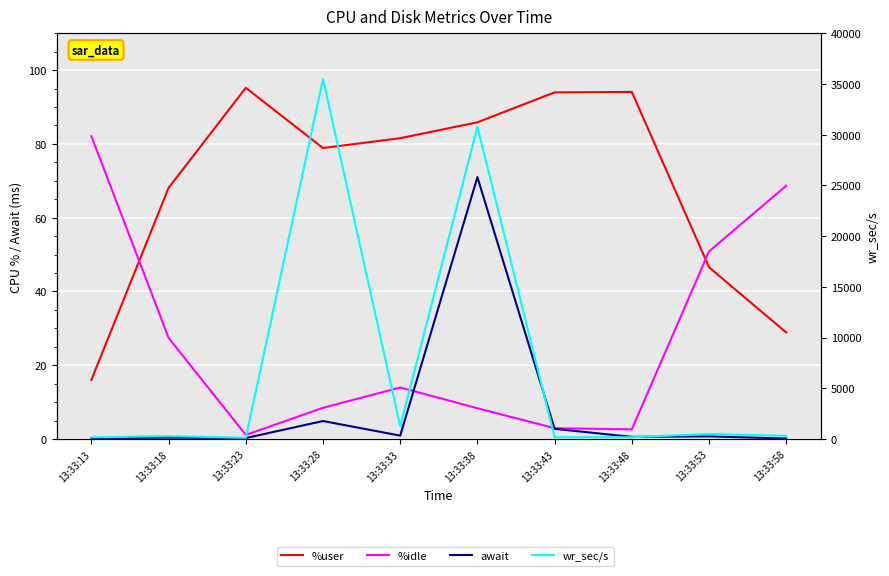

True or false: %idle and wr_sec/s cross at least once.

False